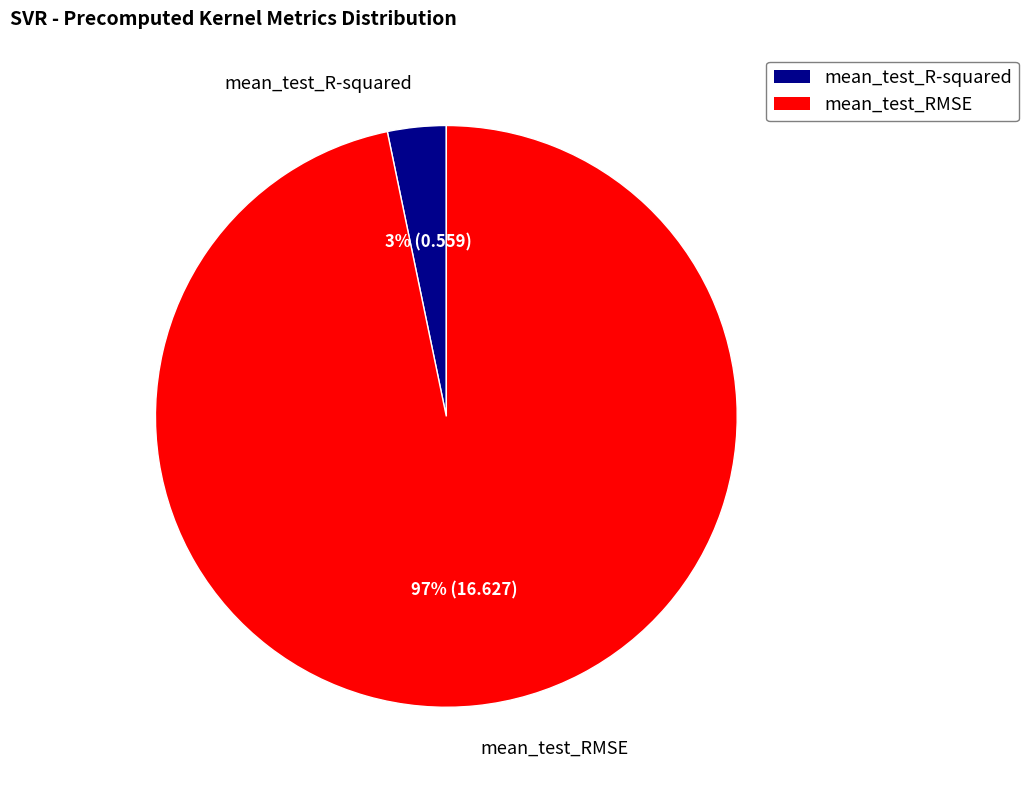

Is it true that mean_test_RMSE is 97% of the pie?

True